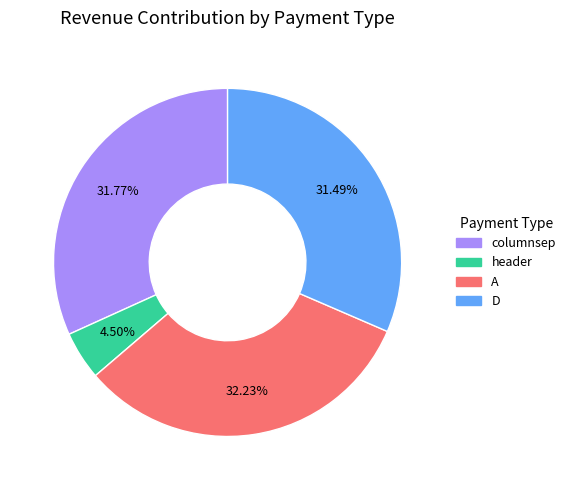

Is it true that A is 32% of the pie?

True